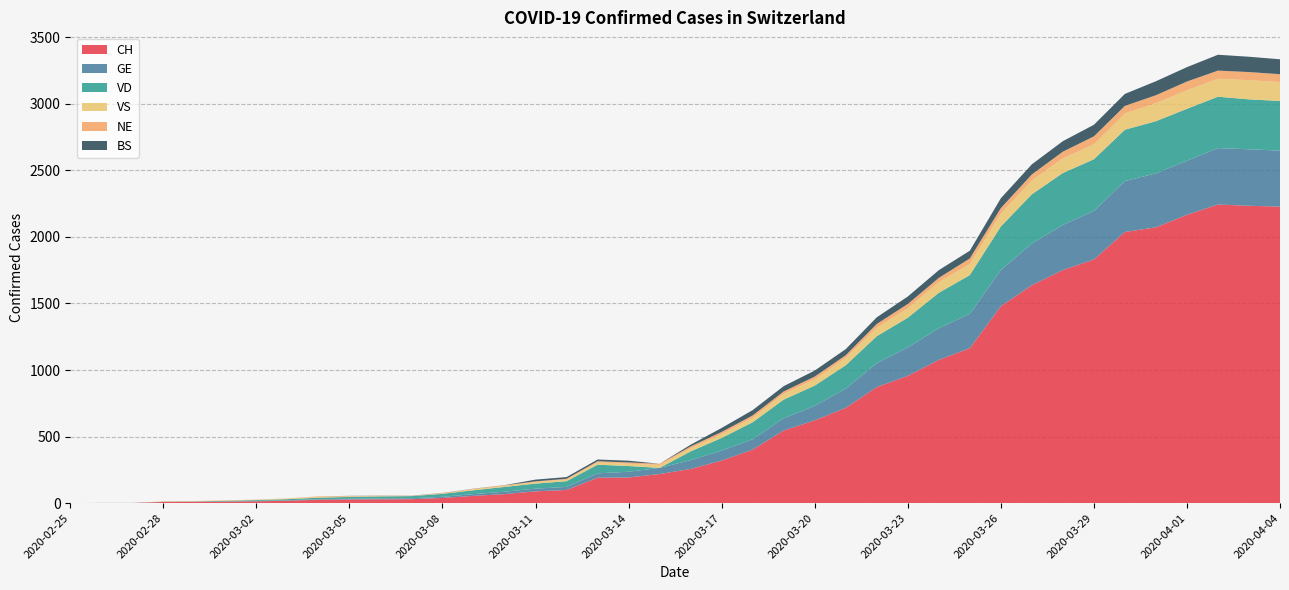

Reading right to left, transcribe all the data shown in this chart.

CH: 2227	2234	2243	2166	2072	2037	1830	1751	1637	1479	1164	1076	956	872	716	622	546	402	320	257	219	193	191	99	89	68	55	39	30	29	28	26	18	14	11	10	9	1	1	0
GE: 421	424	424	406	405	382	365	339	313	272	258	238	214	179	145	109	92	78	75	66	46	43	33	23	20	18	13	9	7	7	5	4	4	3	3	3	2	1	1	0
VD: 373	375	386	390	392	386	388	390	370	327	291	266	223	203	175	152	140	128	95	66	0	43	65	43	38	36	29	22	16	15	14	11	8	6	4	0	0	0	0	0
VS: 142	144	135	139	136	122	112	110	104	96	84	80	70	64	55	47	42	33	29	24	22	17	17	12	11	8	7	3	0	3	3	6	5	4	4	3	3	0	0	0
NE: 59	61	61	66	59	57	60	50	45	42	41	32	33	28	20	21	19	18	16	13	9	10	9	6	6	4	4	3	2	2	4	4	1	0	0	0	0	0	0	0
BS: 112	115	119	108	105	90	87	79	76	74	58	58	56	50	46	45	40	40	30	13	0	13	13	13	13	1	1	1	1	1	1	0	0	0	0	0	0	0	0	0